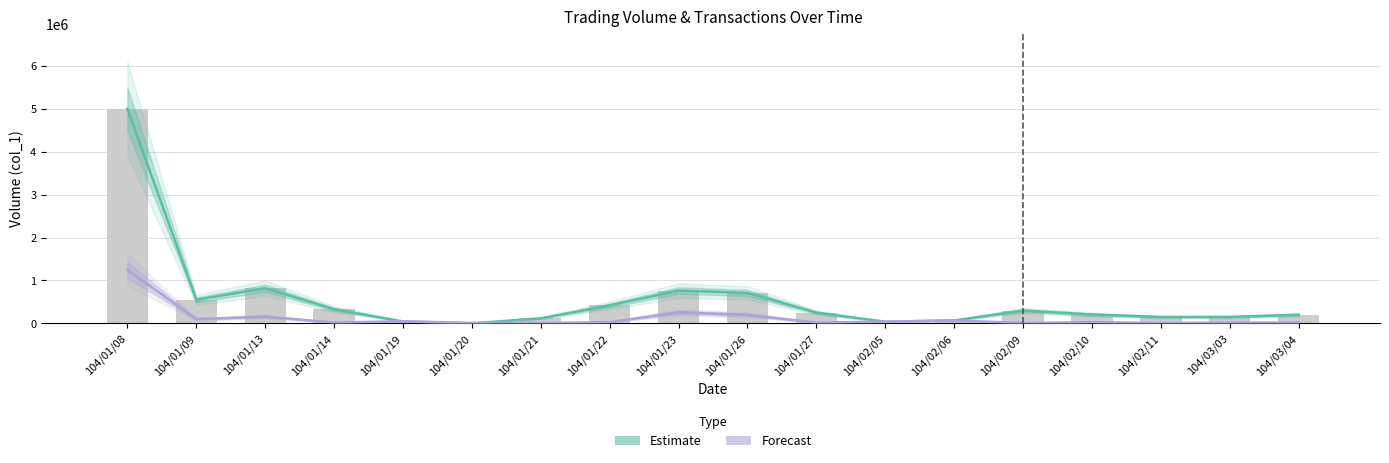

What are all the series names shown in the legend?

Estimate, Forecast